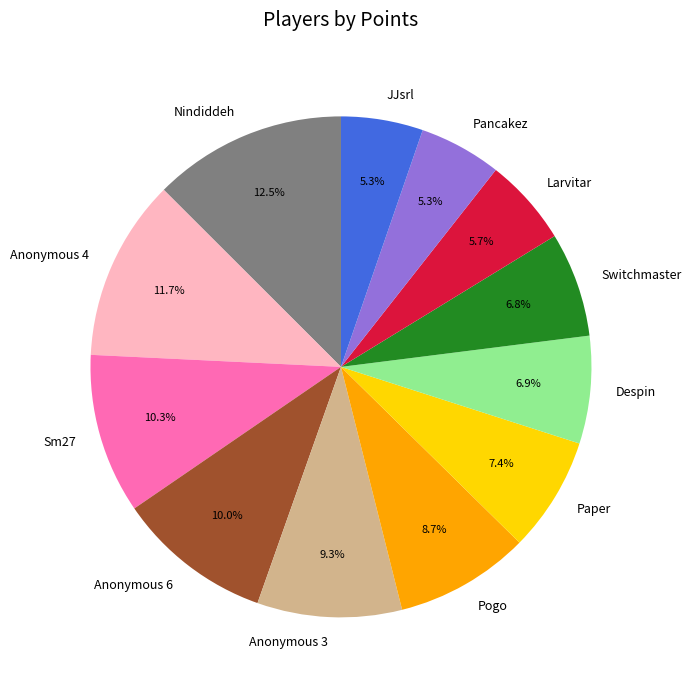

What percentage is the Despin slice, to the nearest percent?

7%